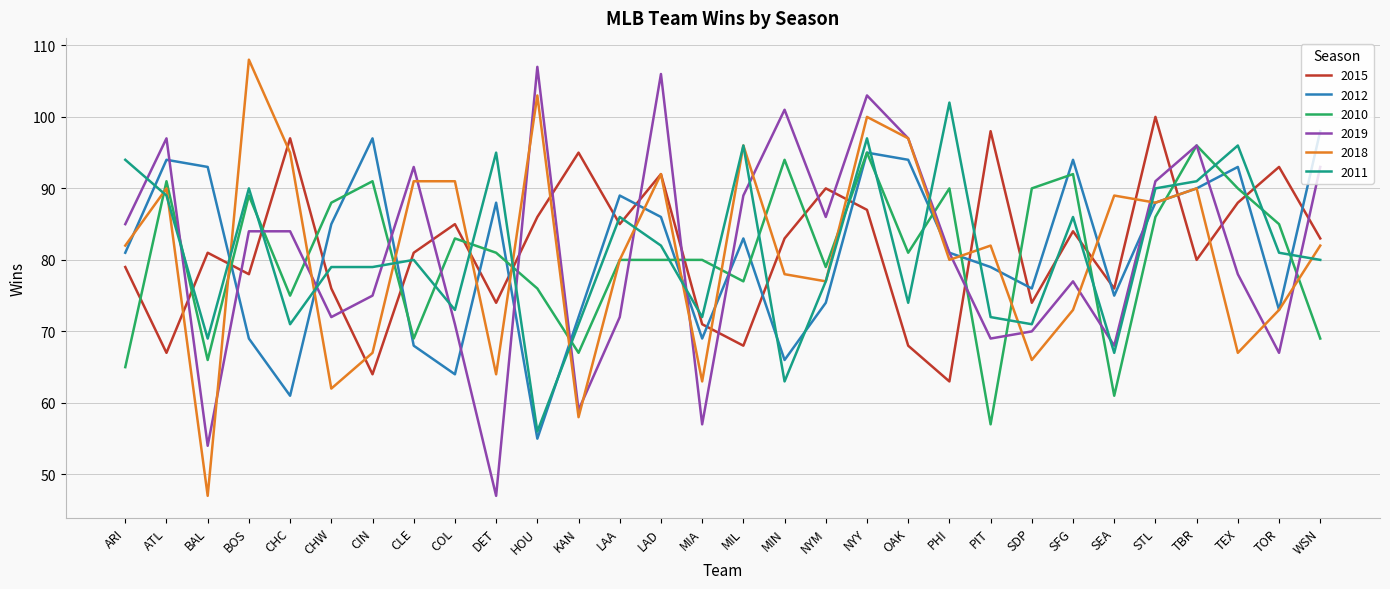

Is this an area chart (filled region under the line)?

No